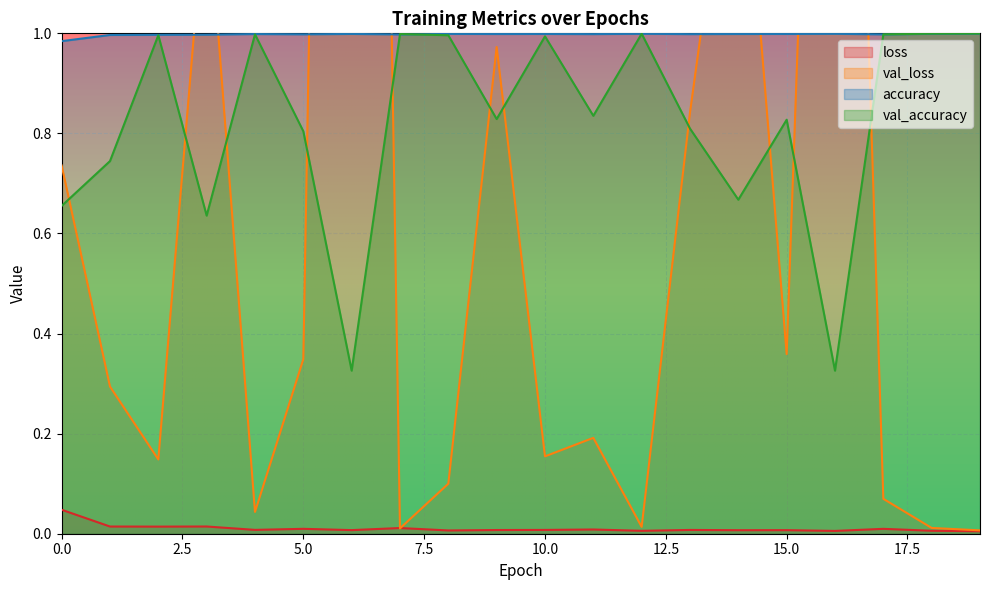

Where is the first local minimum for val_accuracy?

3